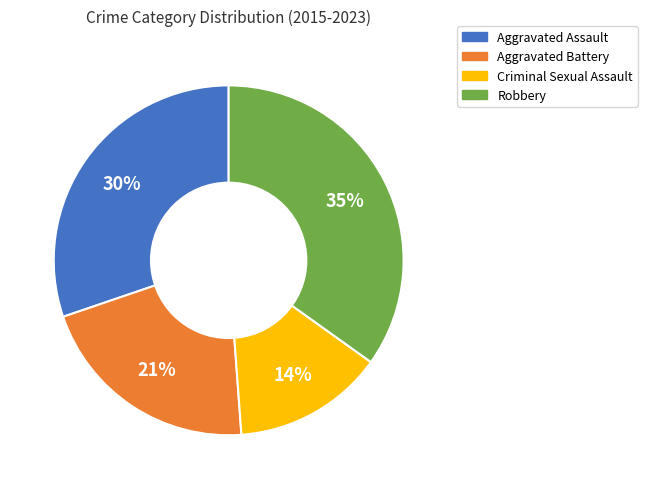

To the nearest percent, what is the difference between the Aggravated Battery and Robbery slice percentages?

14%